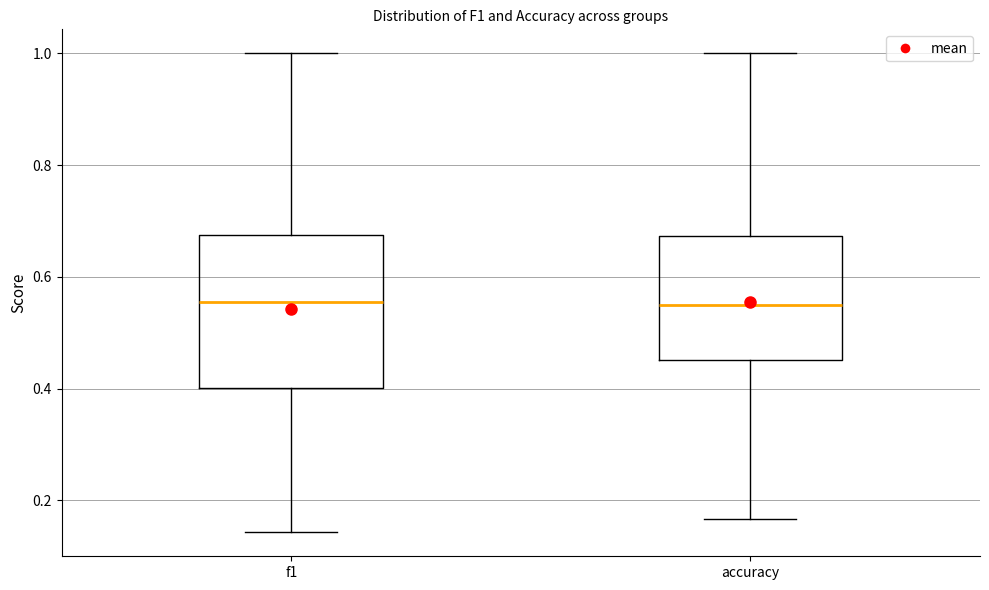

Where is the lower edge of the box for accuracy on the y-axis? The values are not printed on the chart, so give them approximately, as read against the axis.

0.46